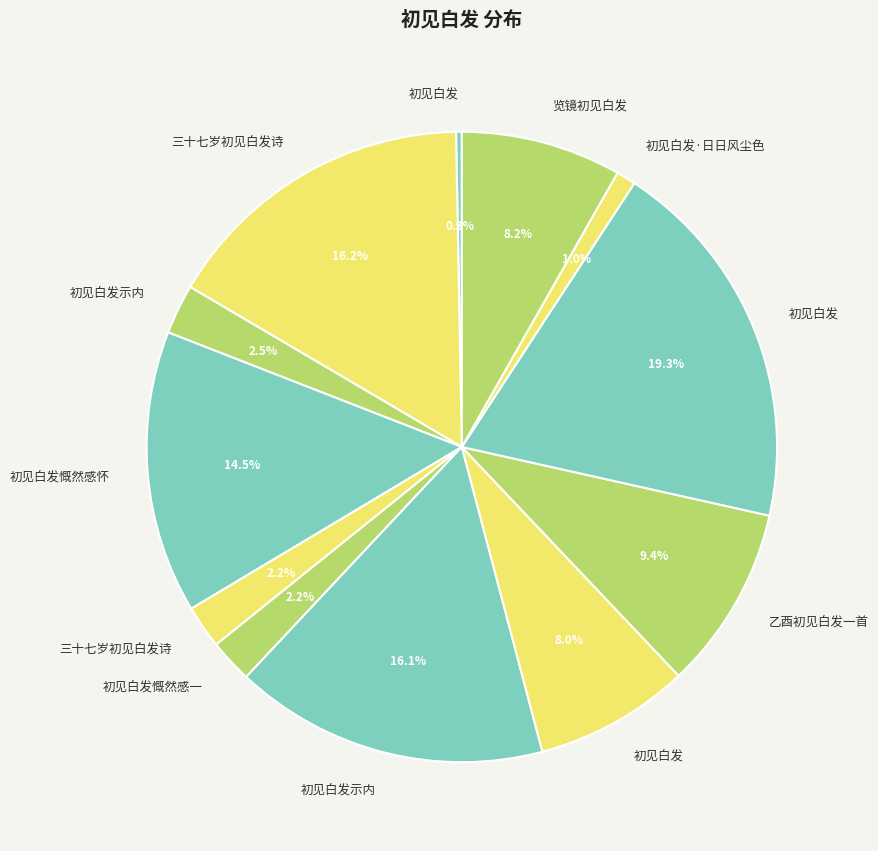

How many slices are in this pie chart?

12